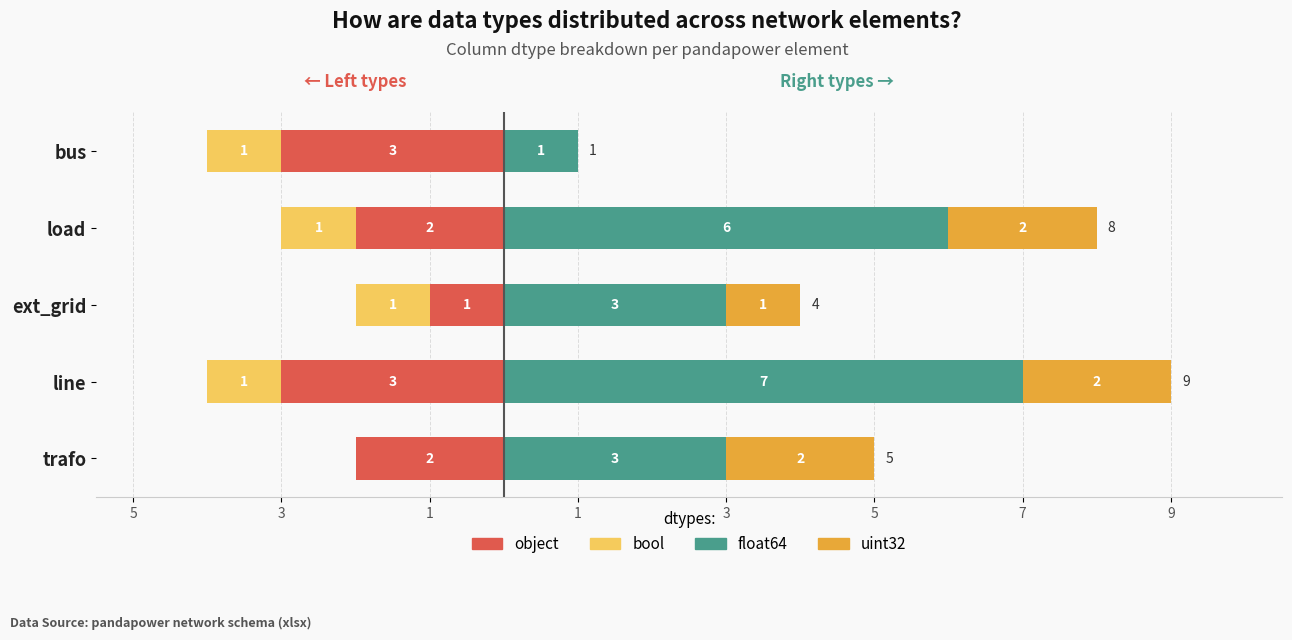

Read the bool value at line.

-1